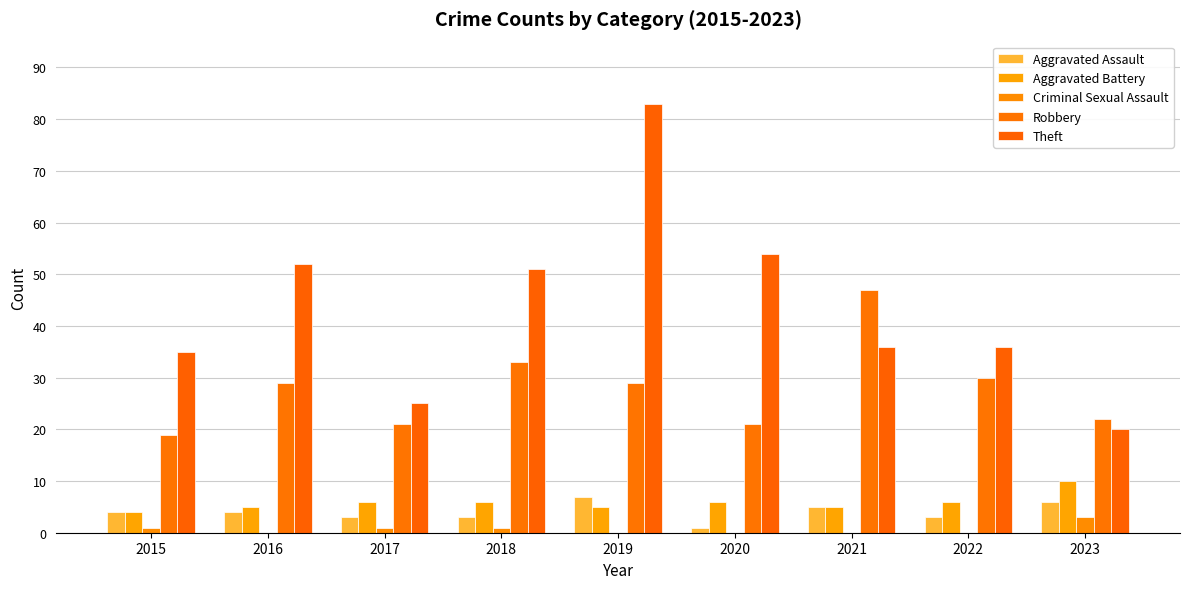

Rank the categories by Theft value from lowest to highest.

2023, 2017, 2015, 2021, 2022, 2018, 2016, 2020, 2019